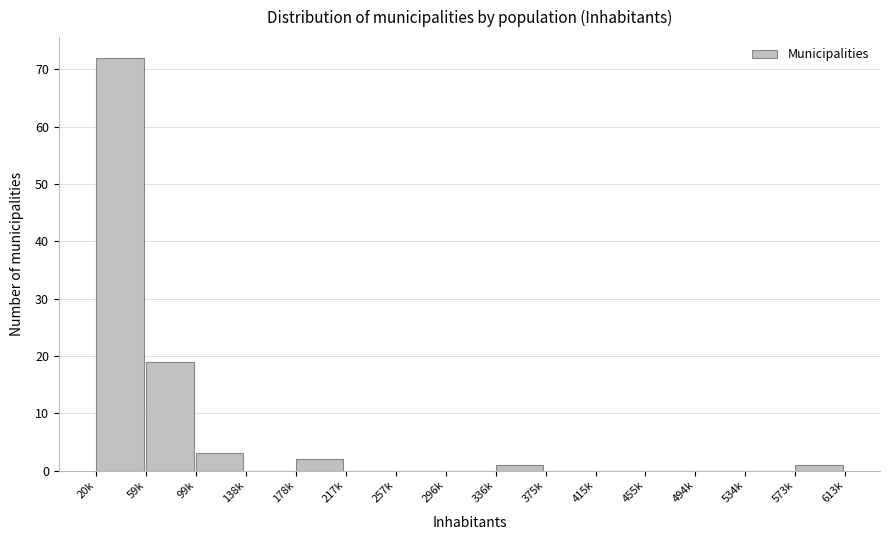

Reading left to right, extract all data points from this chart.

20k=72	59k=19	99k=3	138k=0	178k=2	217k=0	257k=0	296k=0	336k=1	375k=0	415k=0	455k=0	494k=0	534k=0	573k=1